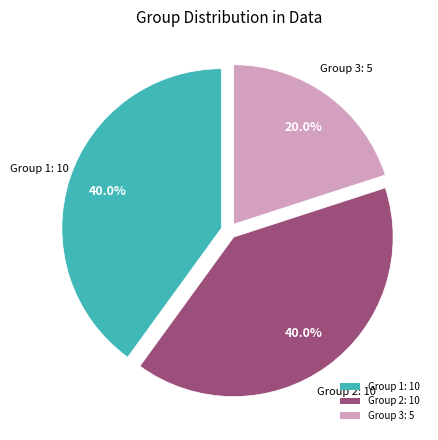

What is the smallest slice in the pie chart?

Group 3: 5